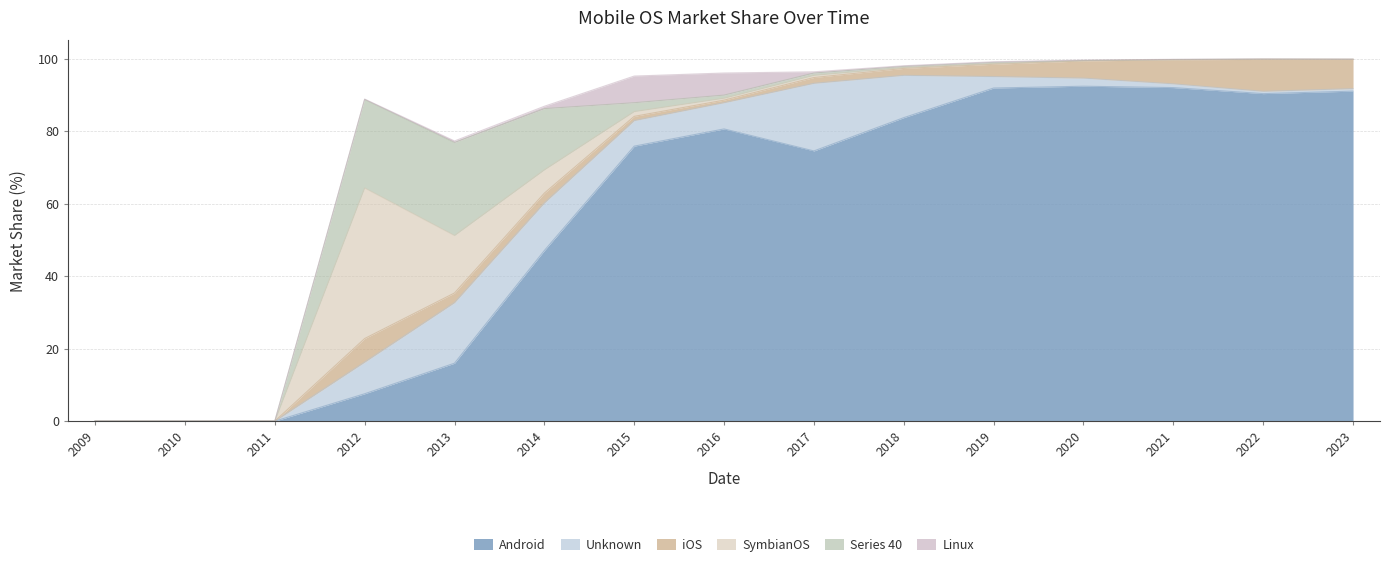

The Series 40 series shows 26.5 at 2014. True or false?

False